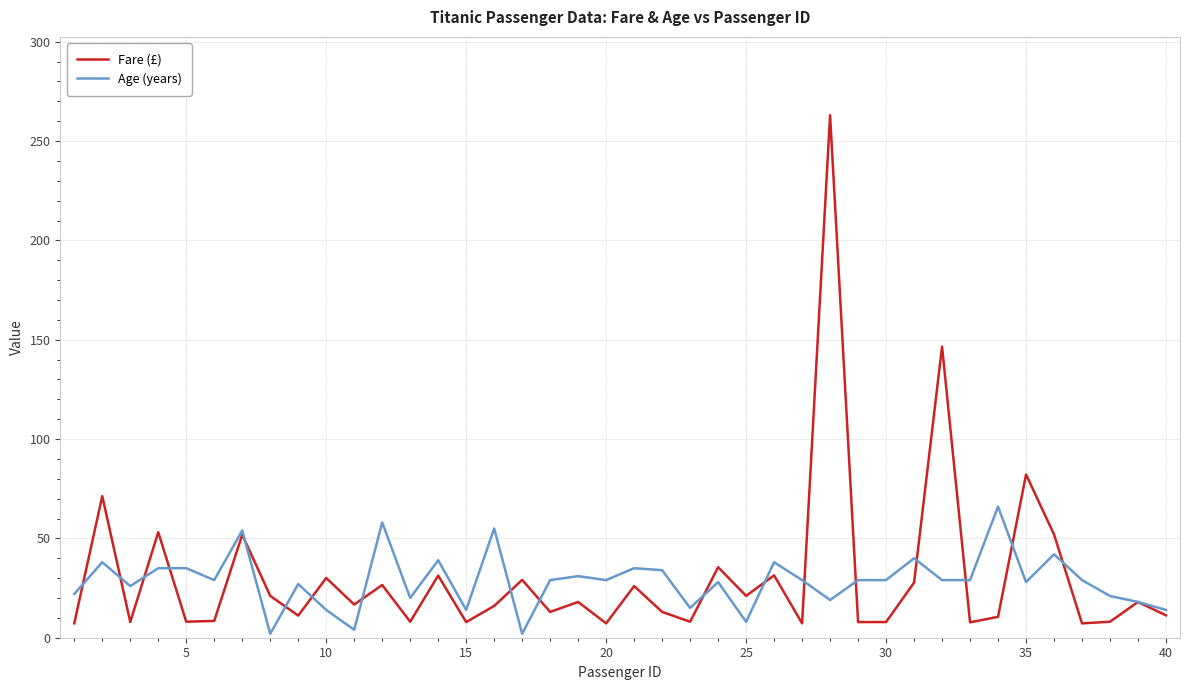

Which series has the widest spread of values?

Fare (£)